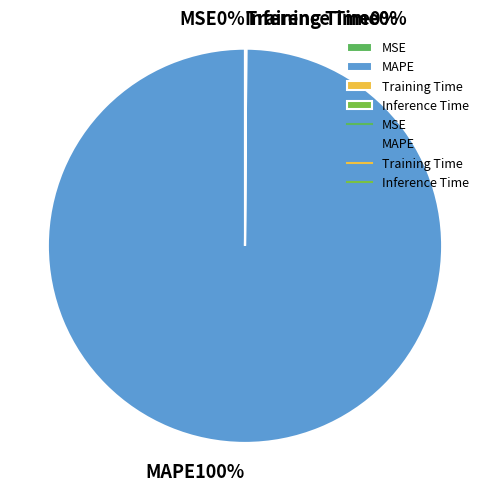

To the nearest percent, what is the average slice percentage?

25%